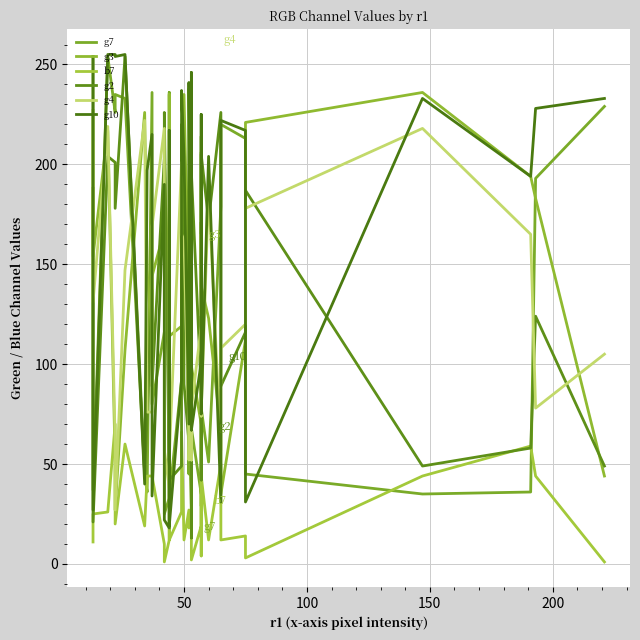

What are all the series names shown in the legend?

g7, g3, b7, g2, g4, g10